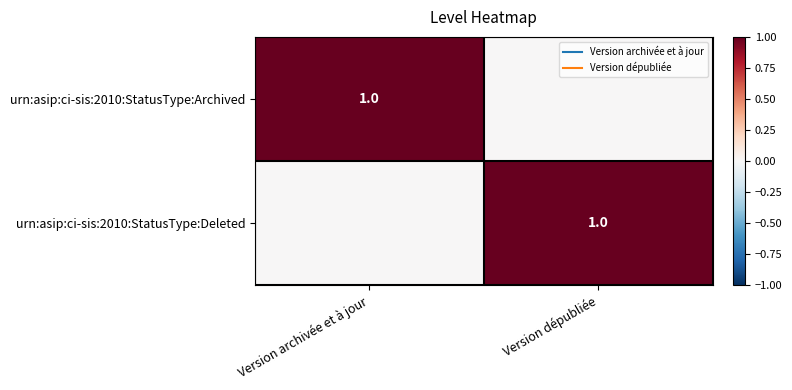

What is the difference between the urn:asip:ci-sis:2010:StatusType:Deleted values at Version archivée et à jour and Version dépubliée?

1